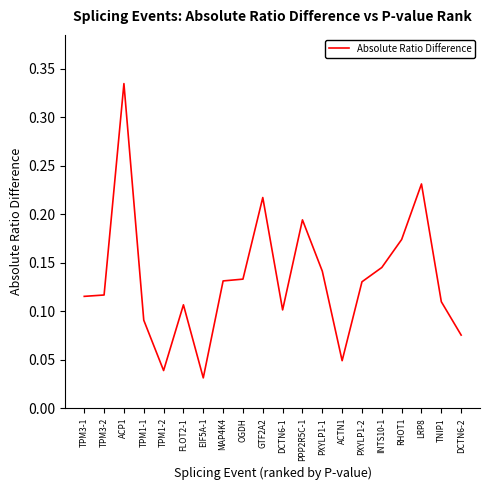

What is the change in value from INTS10-1 to LRP8?

+0.1